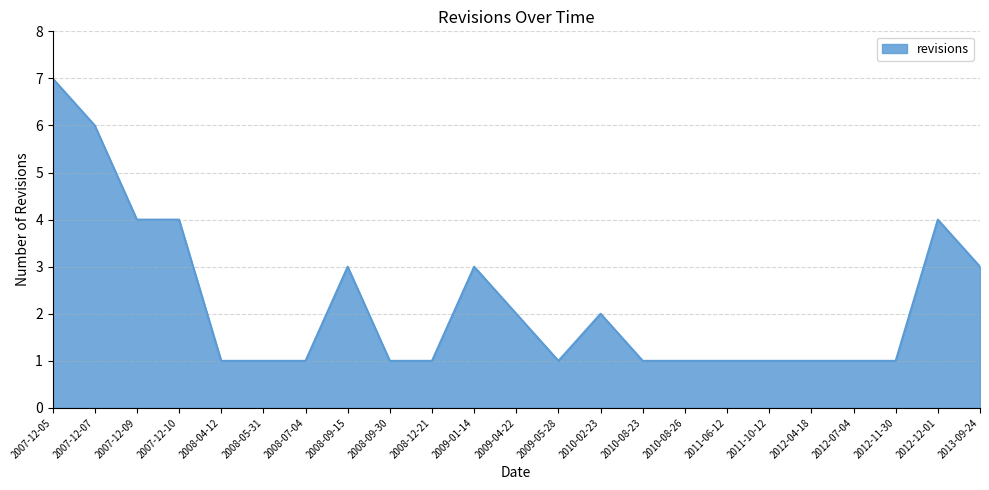

What is the change in value from 2007-12-10 to 2008-07-04?

-3